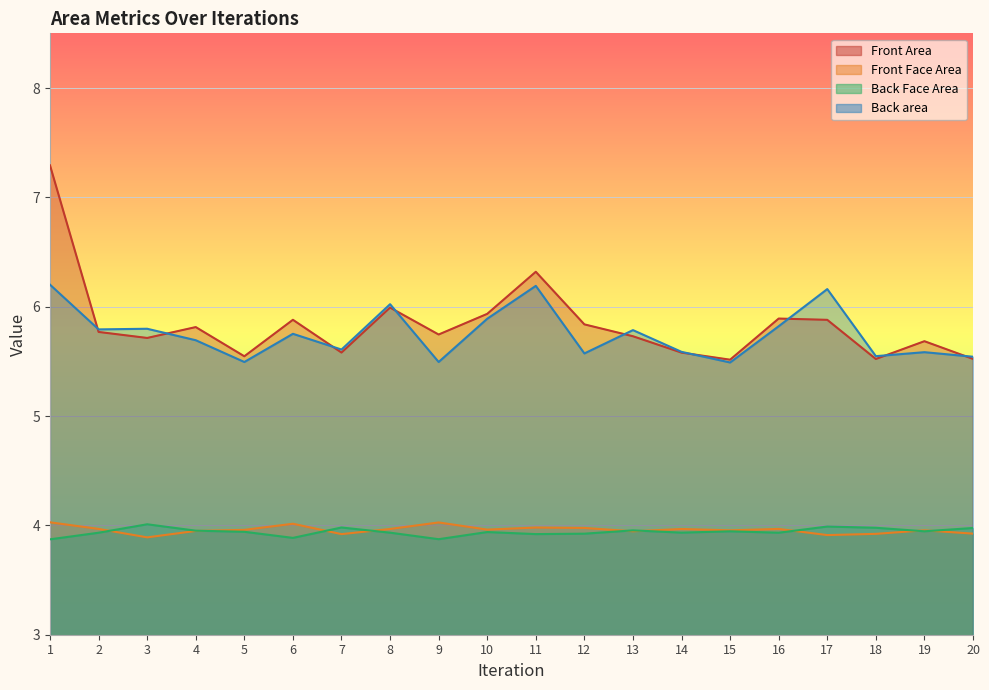

At which category is the sum across all series the highest?

1